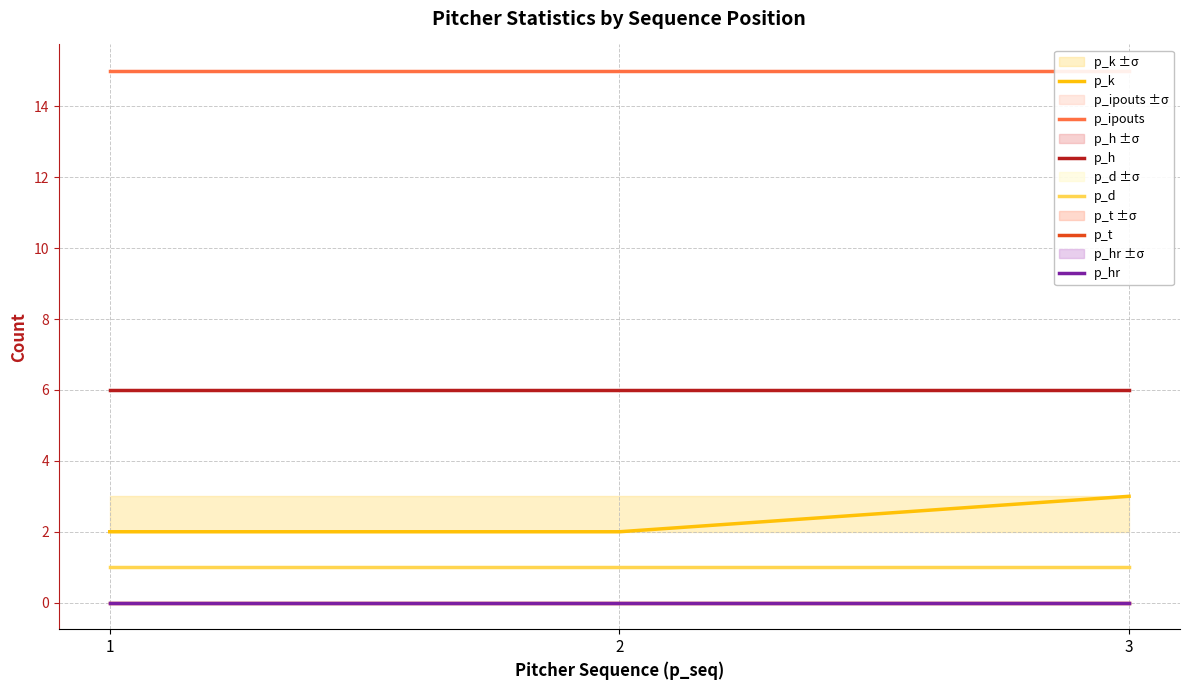

Is it true that p_hr equals 0 at 3?

True